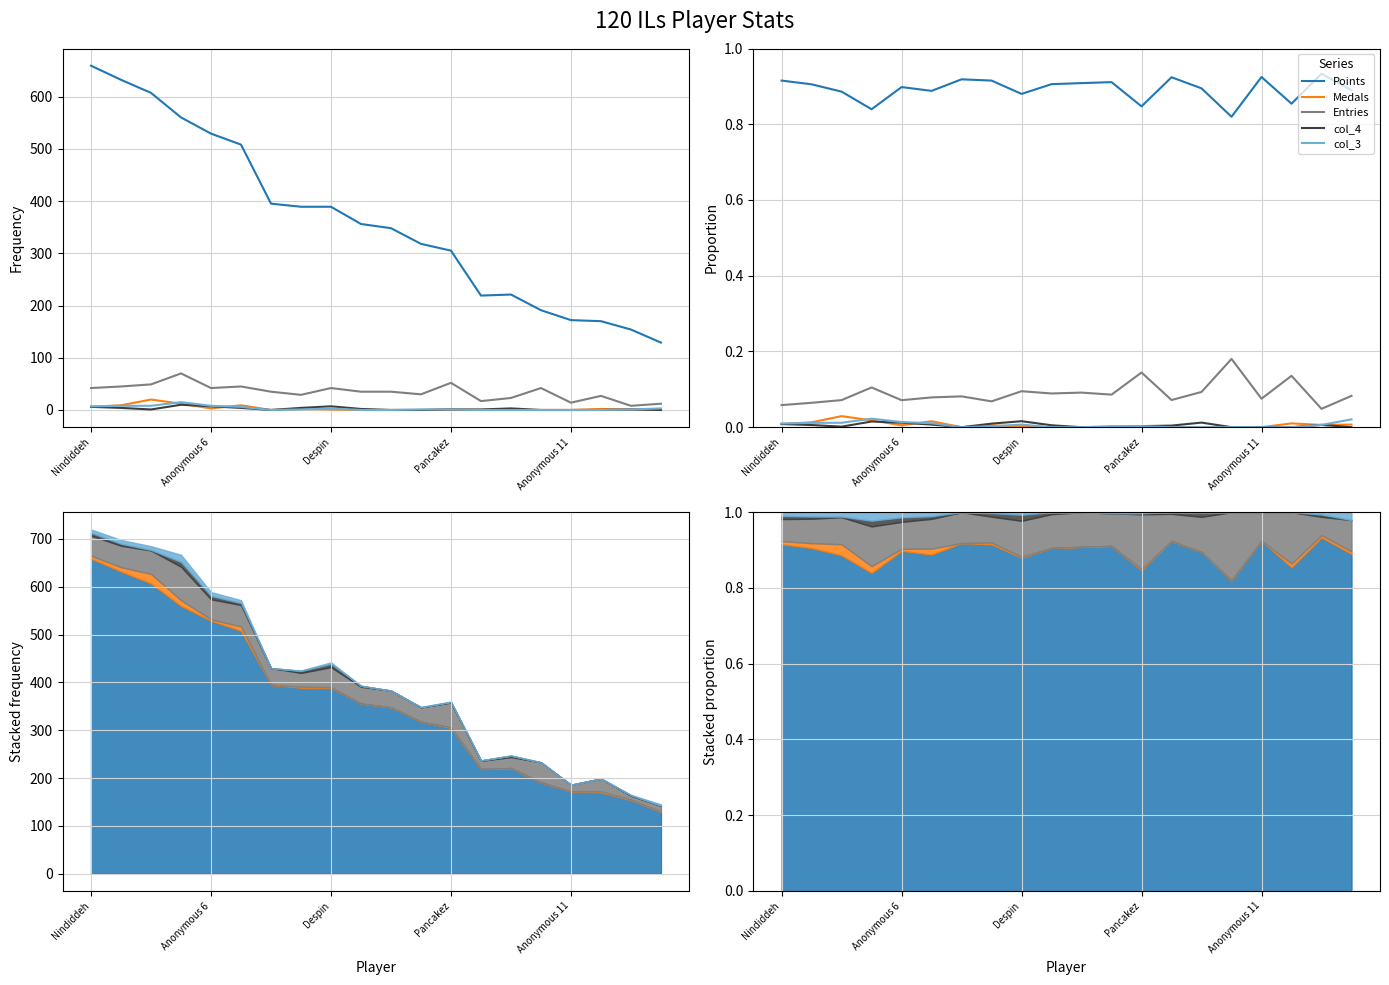

Rank the series by their maximum value, from highest to lowest.

Points, Entries, Medals, col_3, col_4